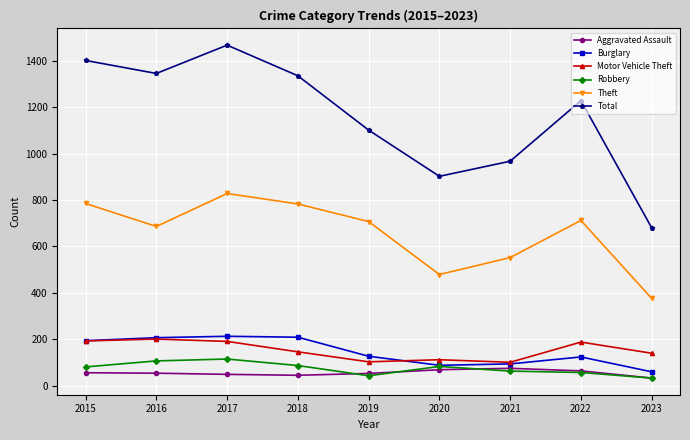

What is the spread (max minus min) of values at 2015?

1345